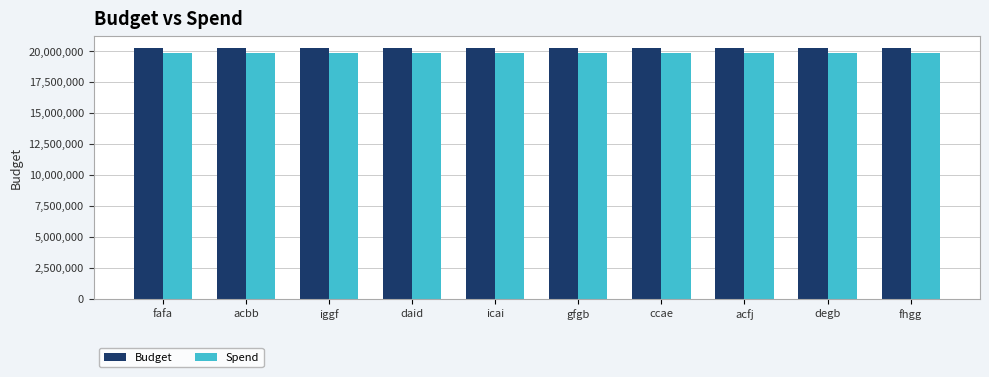

What is the difference between the Budget values at daid and gfgb?

792